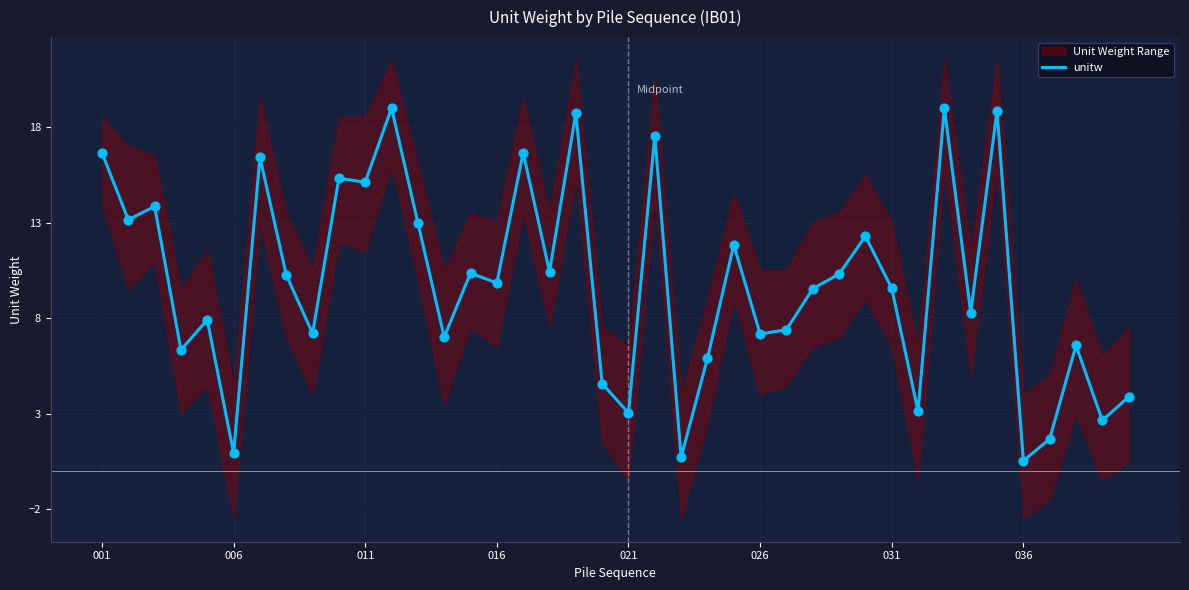

What is the change in value from 001 to 22?

-15.9